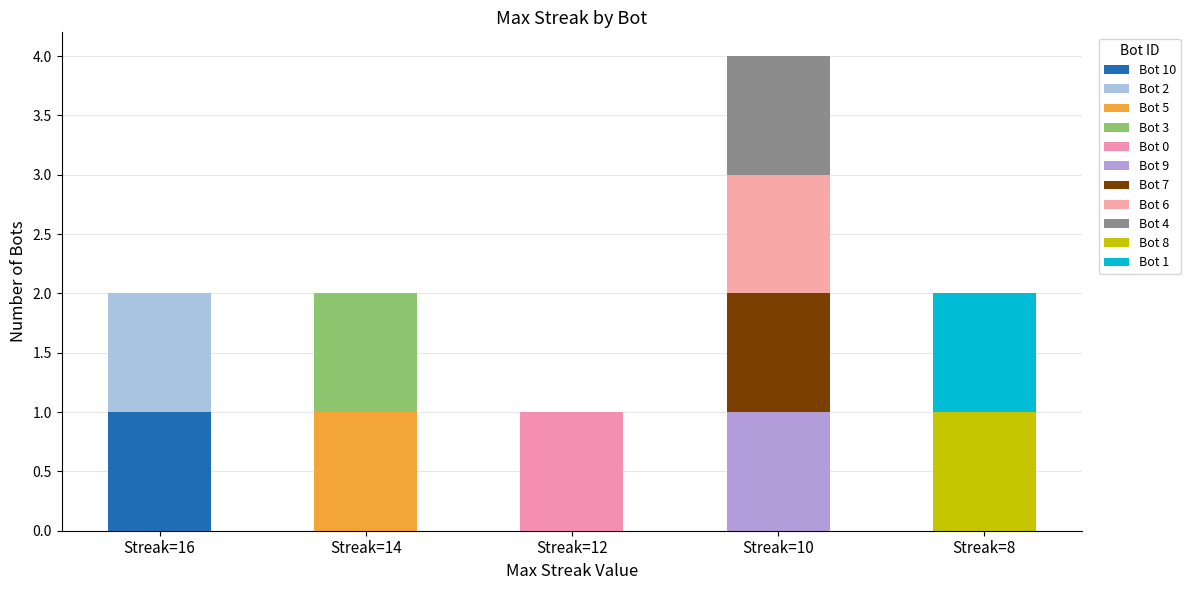

At which label does the data first exceed 10?

10